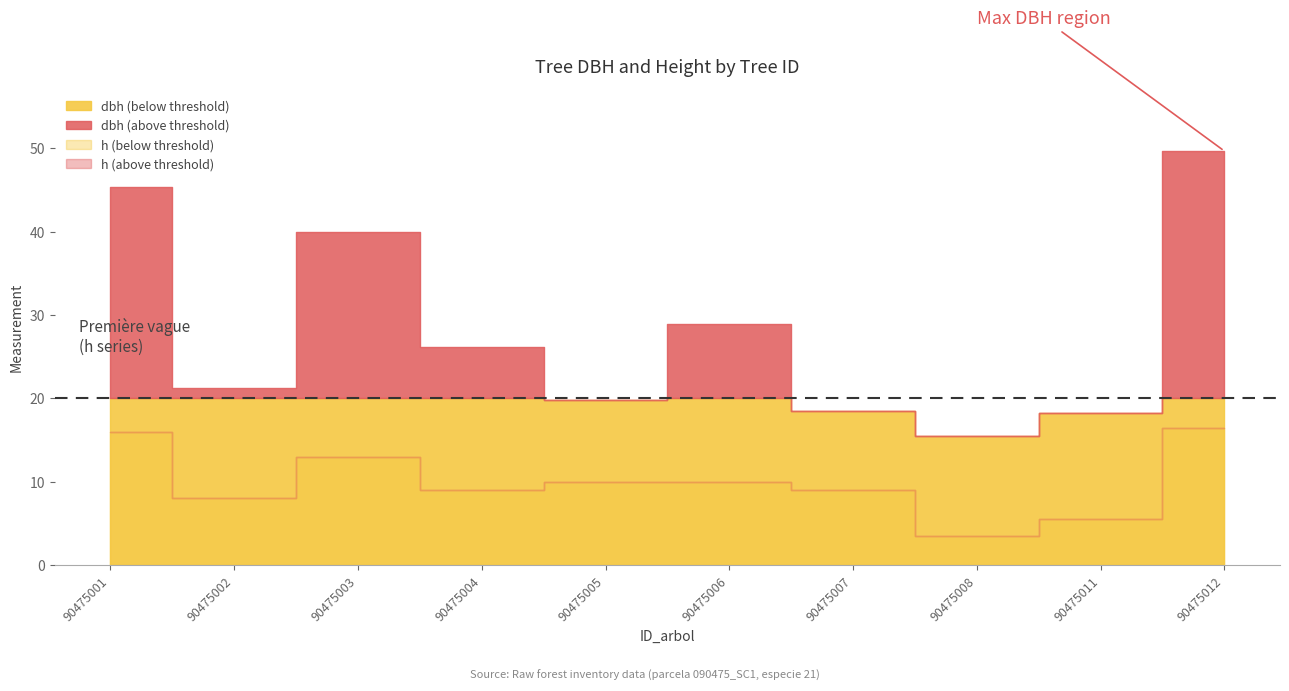

At which category is the sum across all series the highest?

90475012